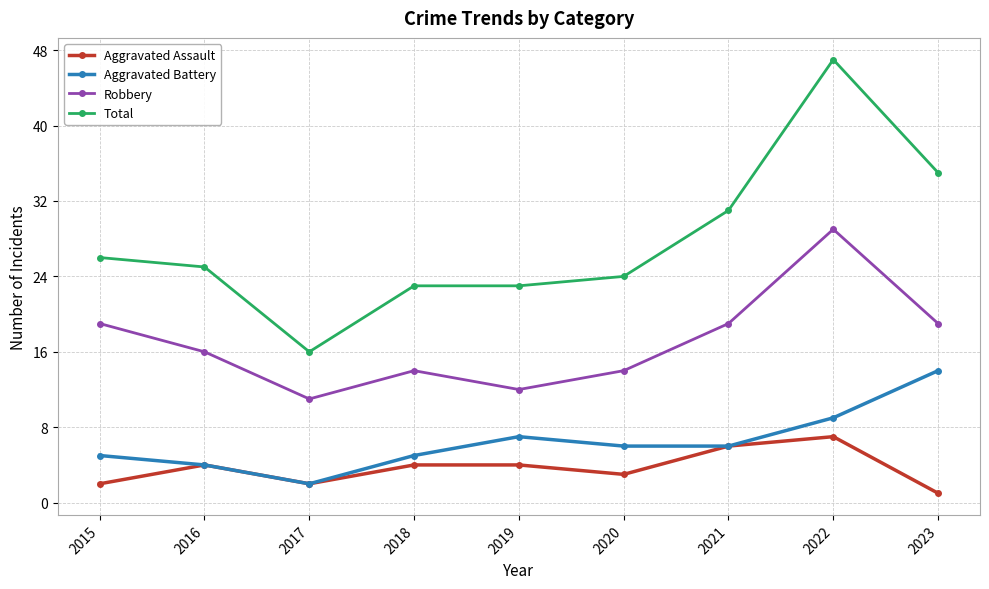

Is it true that Aggravated Assault equals 2 at 2016?

False